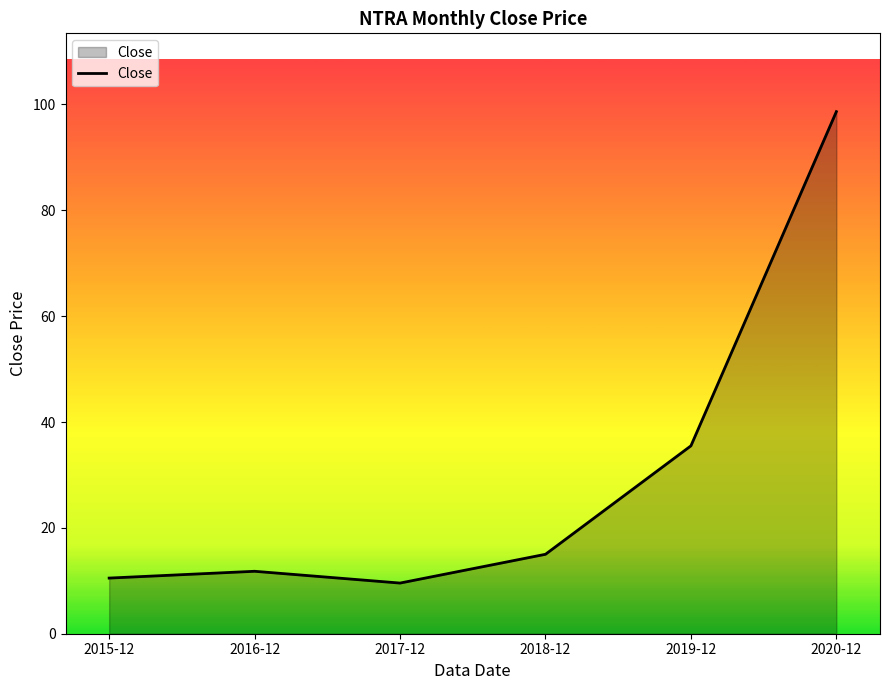

What is the difference between the values at 2015-12 and 2017-12?

0.9